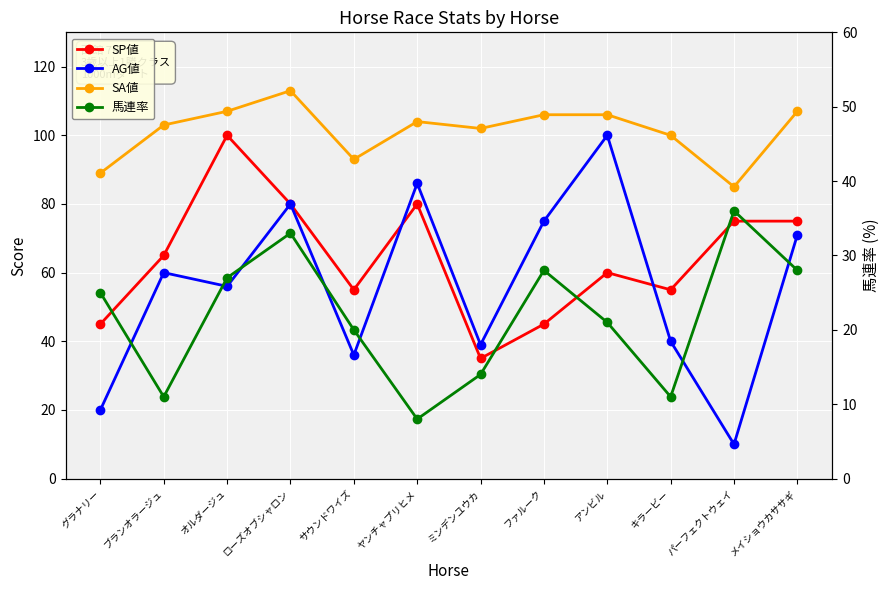

What position from the right is ローズオブシャロン?

9